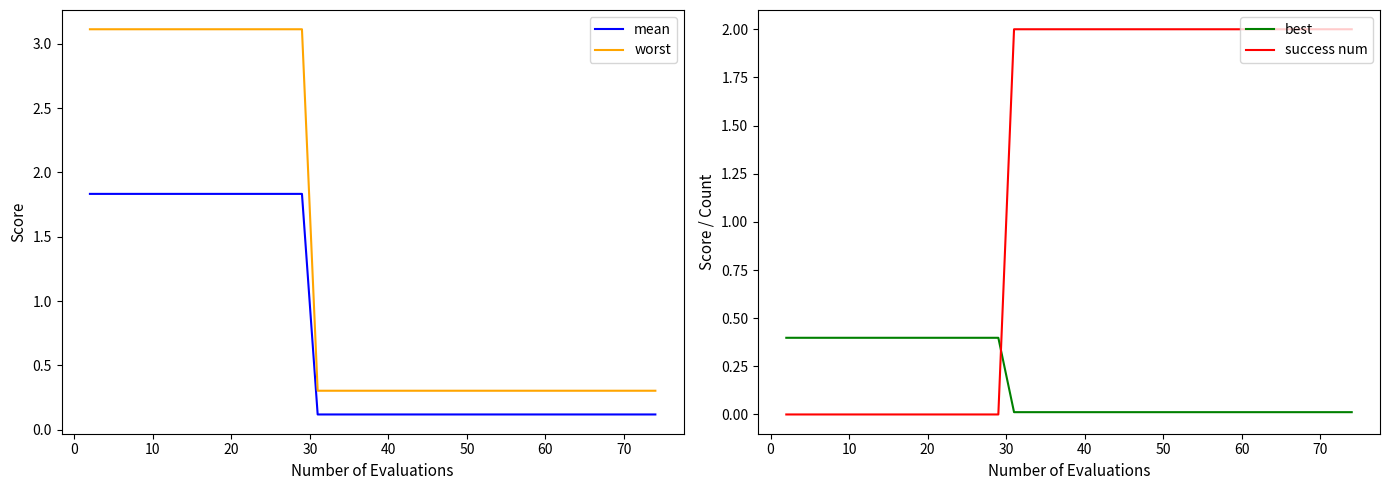

What is the lowest value of the worst series?

0.3